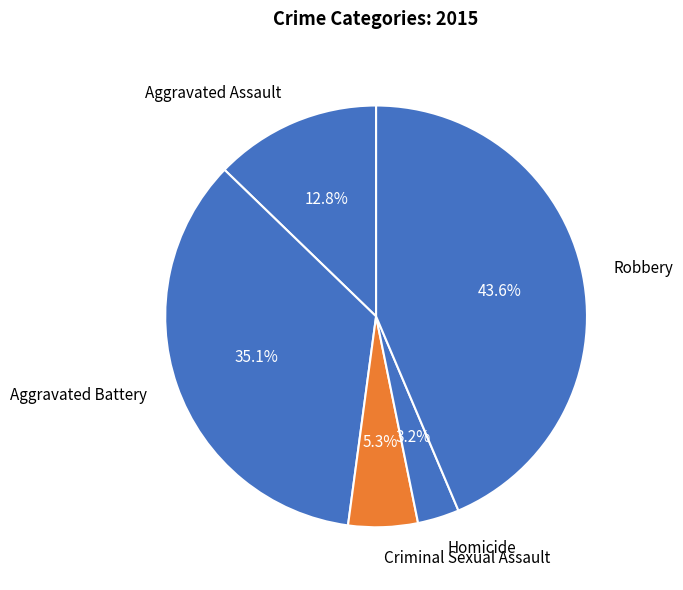

Which has a higher value, Robbery or Aggravated Assault?

Robbery